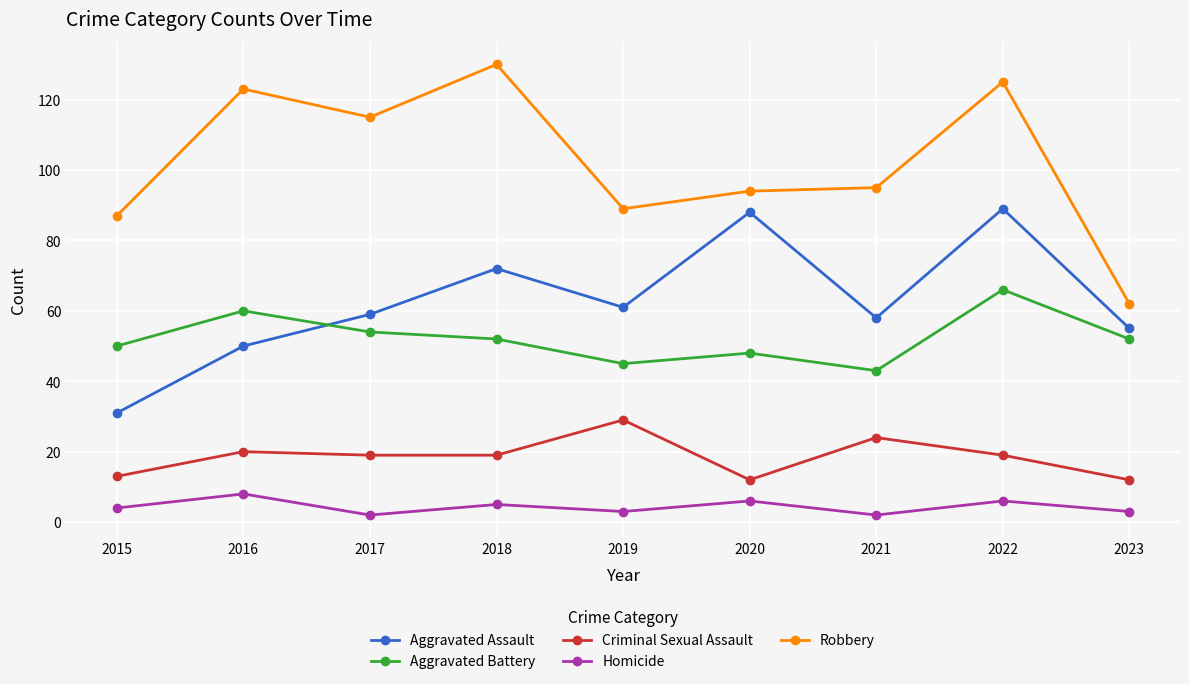

What is the maximum value for Aggravated Battery?

66